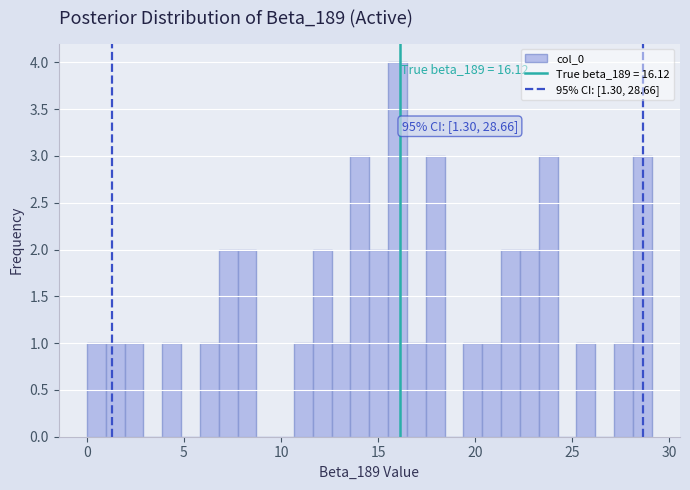

Around what value on the x-axis is the tallest bar? Give the approximate position of its centre, as read against the axis.

16.0